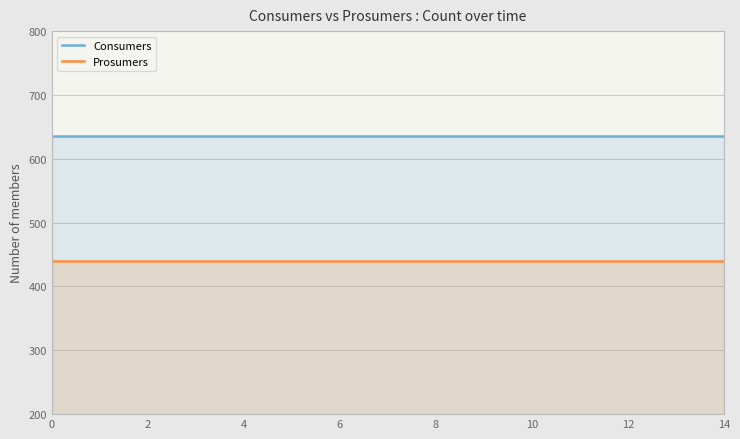

The value of Consumers at 14 is 934. True or false?

False